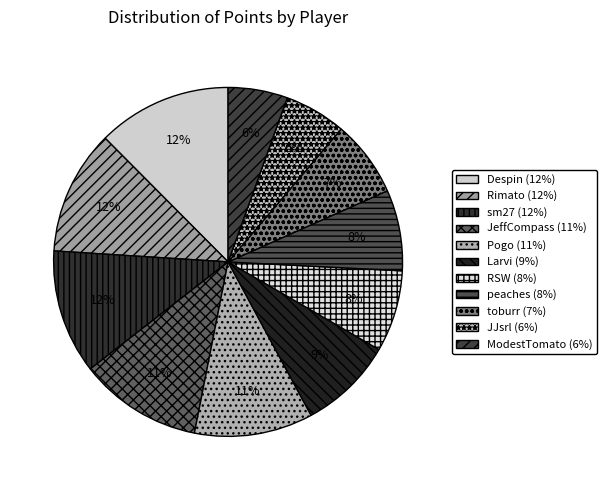

Is it true that JeffCompass is 11% of the pie?

True